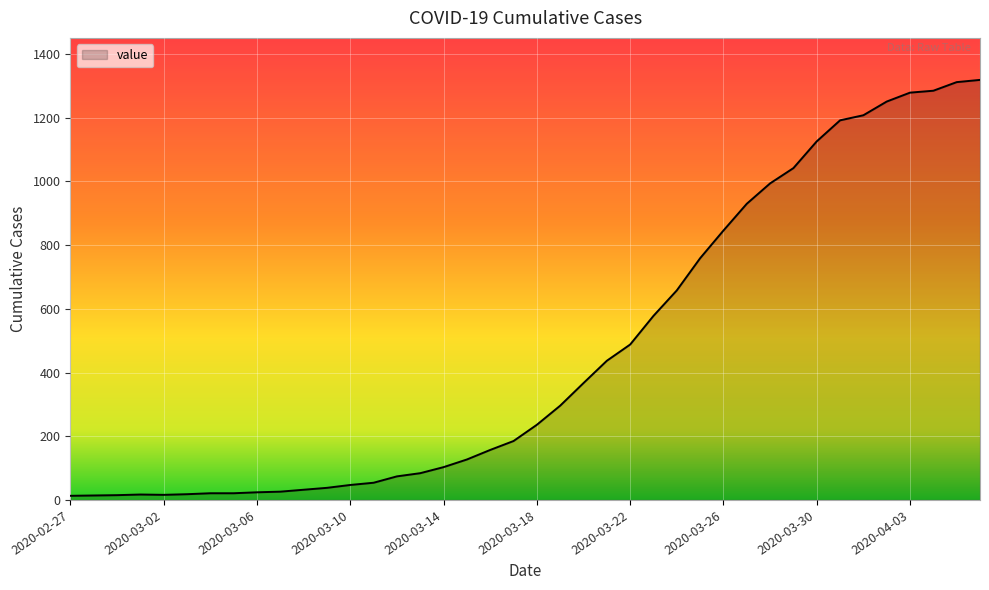

What is the greatest value displayed?

1319